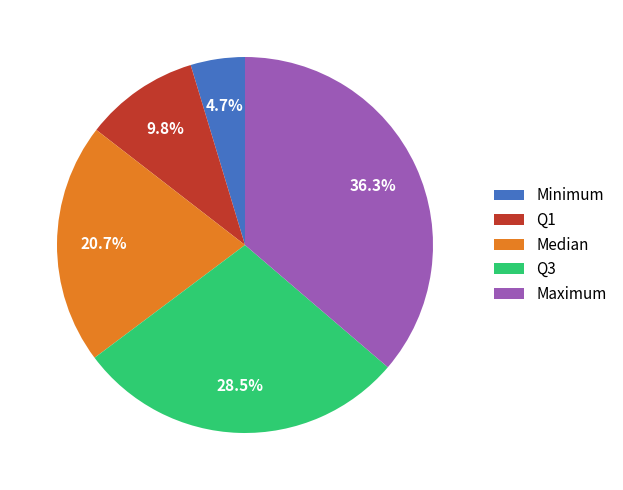

Is it true that Q1 is 10% of the pie?

True